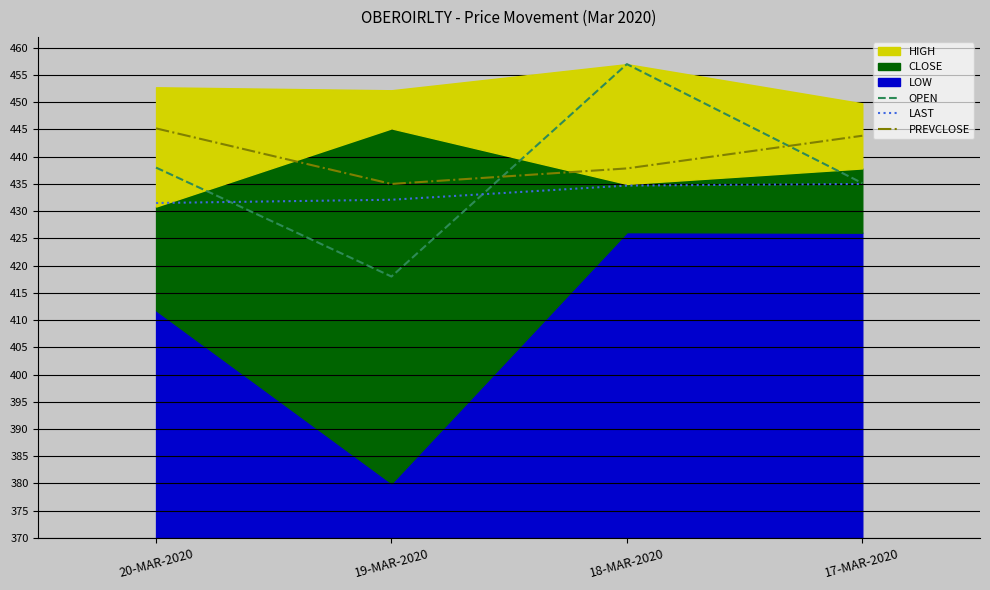

At which category does OPEN reach its first local valley?

19-MAR-2020